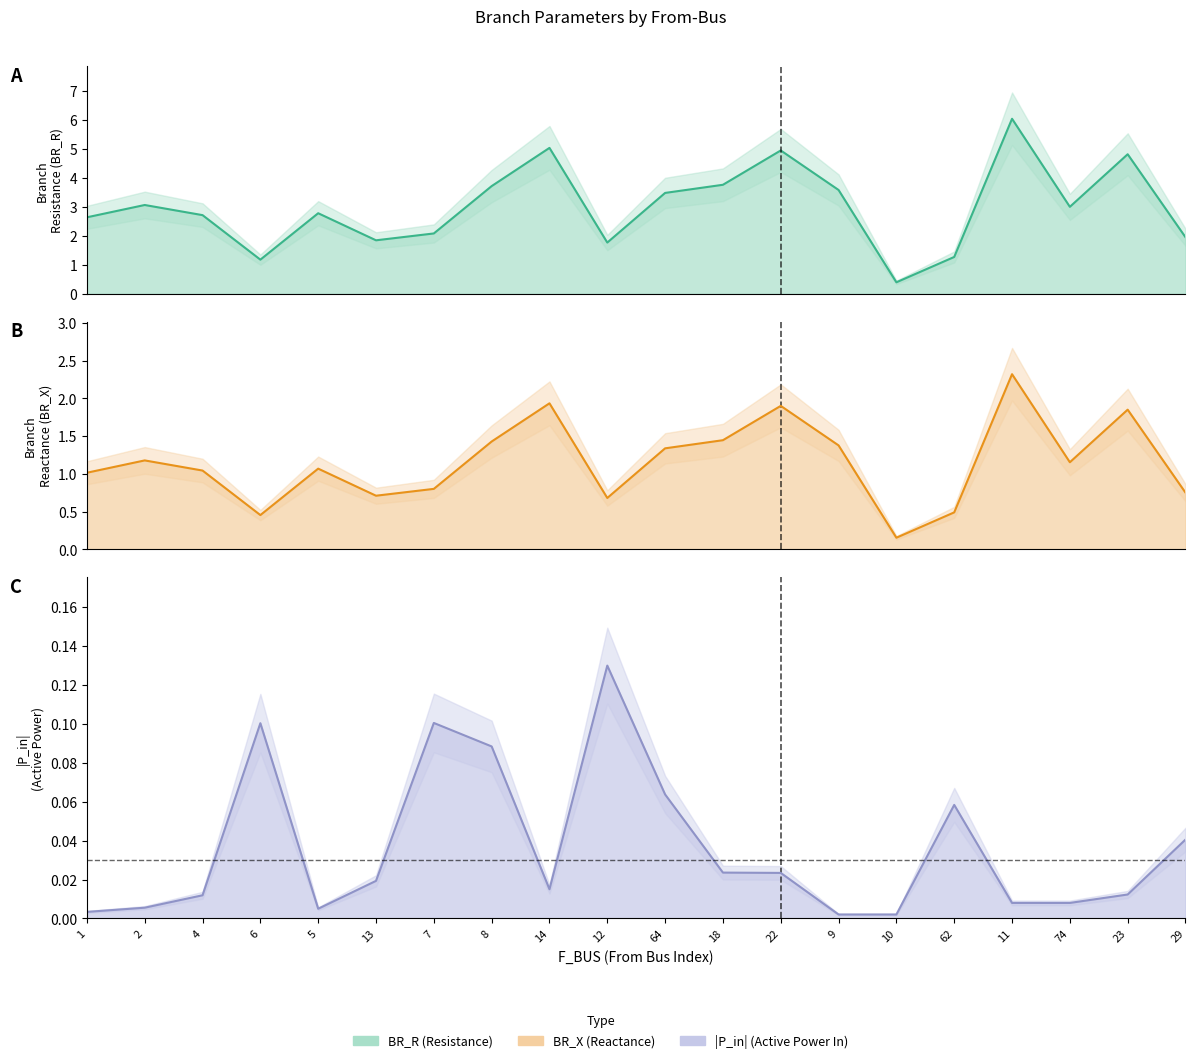

True or false: |P_in| and BR_X cross at least once.

False